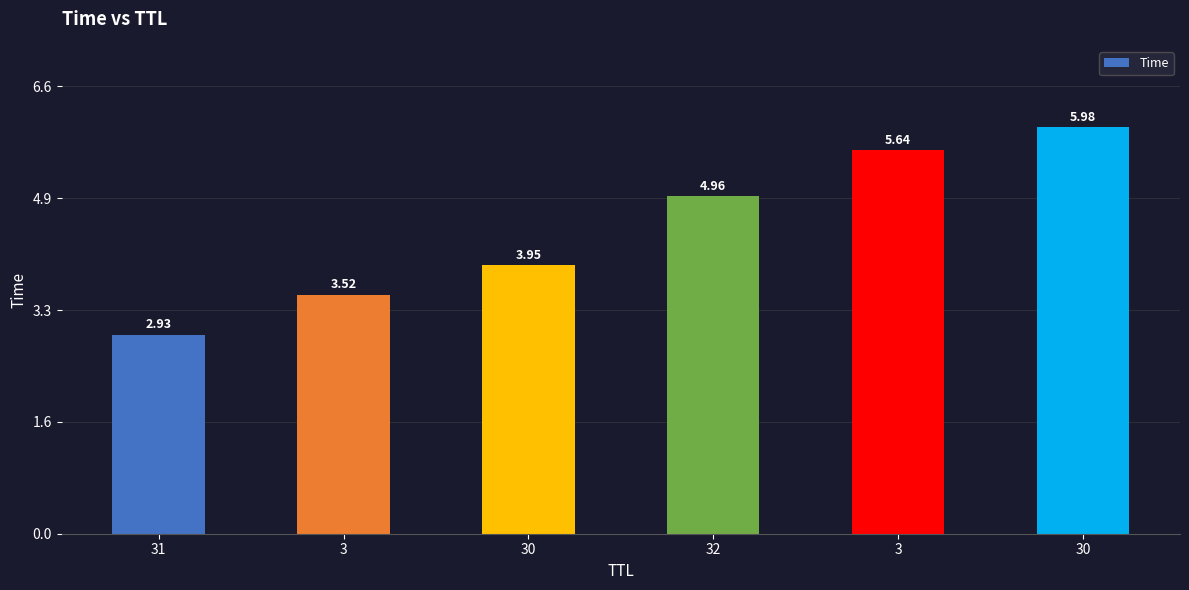

How many bars are there in total?

6